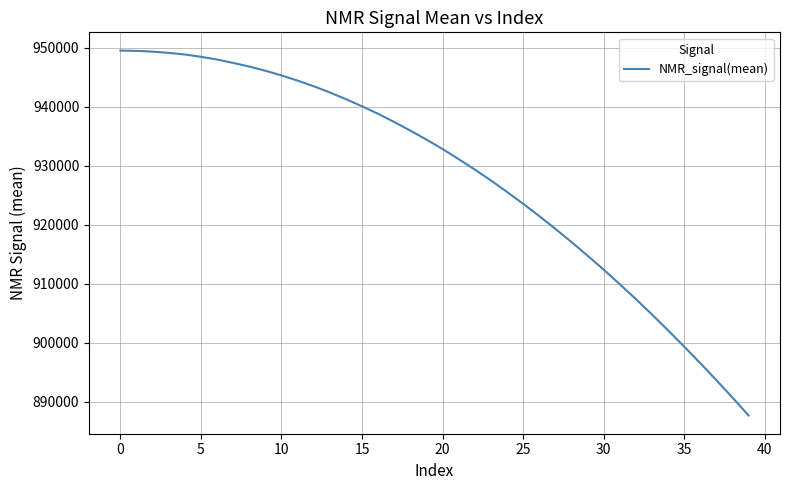

What is the minimum value shown in the chart?

887717.2